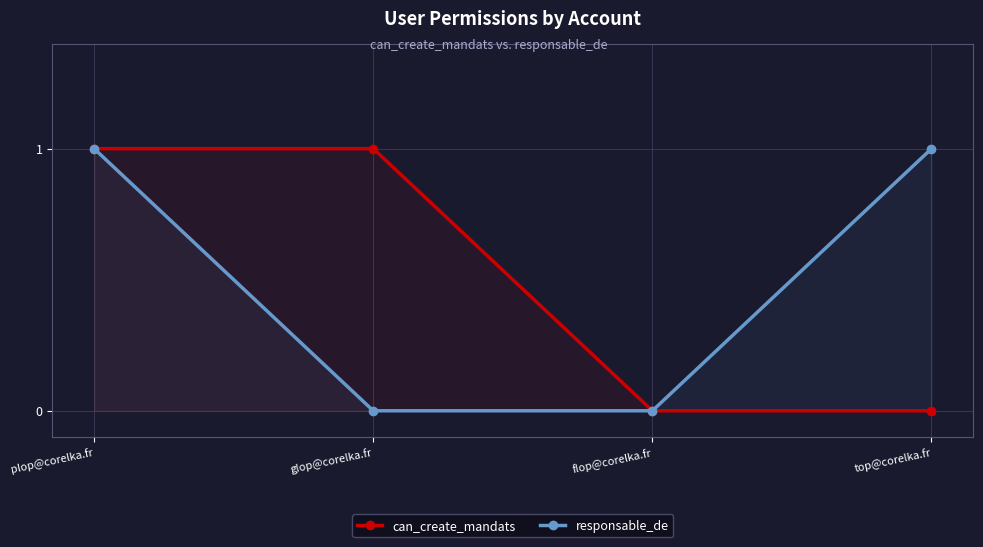

Reading left to right, list all the values displayed in this chart.

can_create_mandats: 1	1	0	0
responsable_de: 1	0	0	1